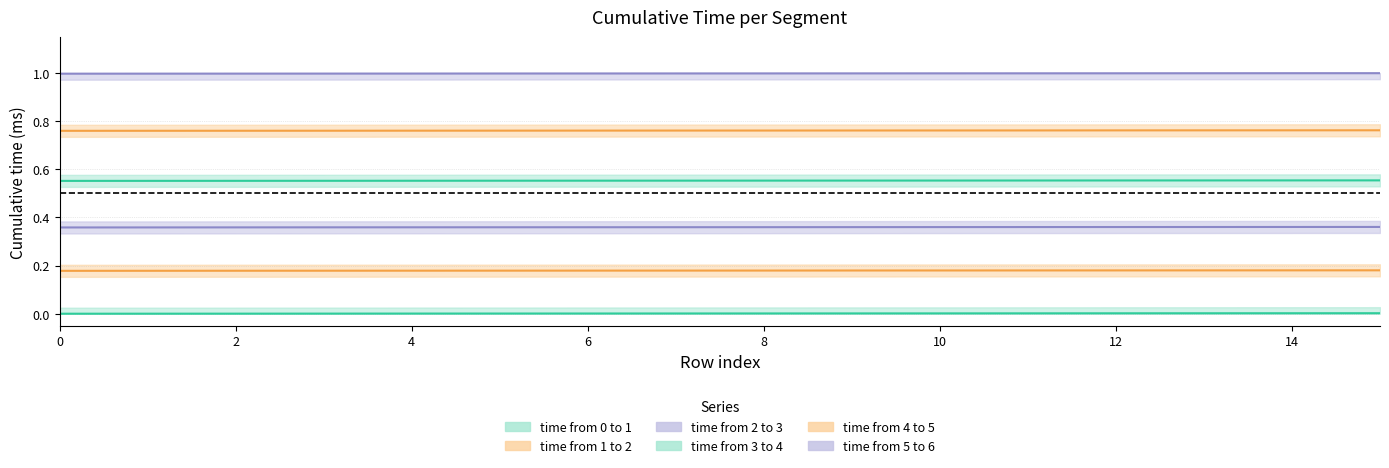

Rank the series by their maximum value, from lowest to highest.

time from 0 to 1, time from 1 to 2, time from 2 to 3, time from 3 to 4, time from 4 to 5, time from 5 to 6